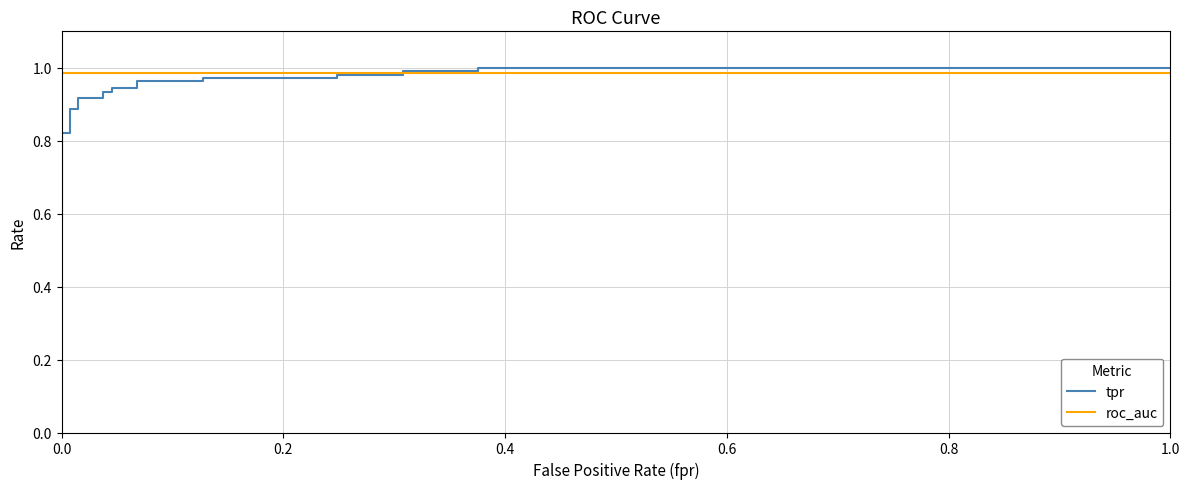

How many lines are shown in the chart?

2